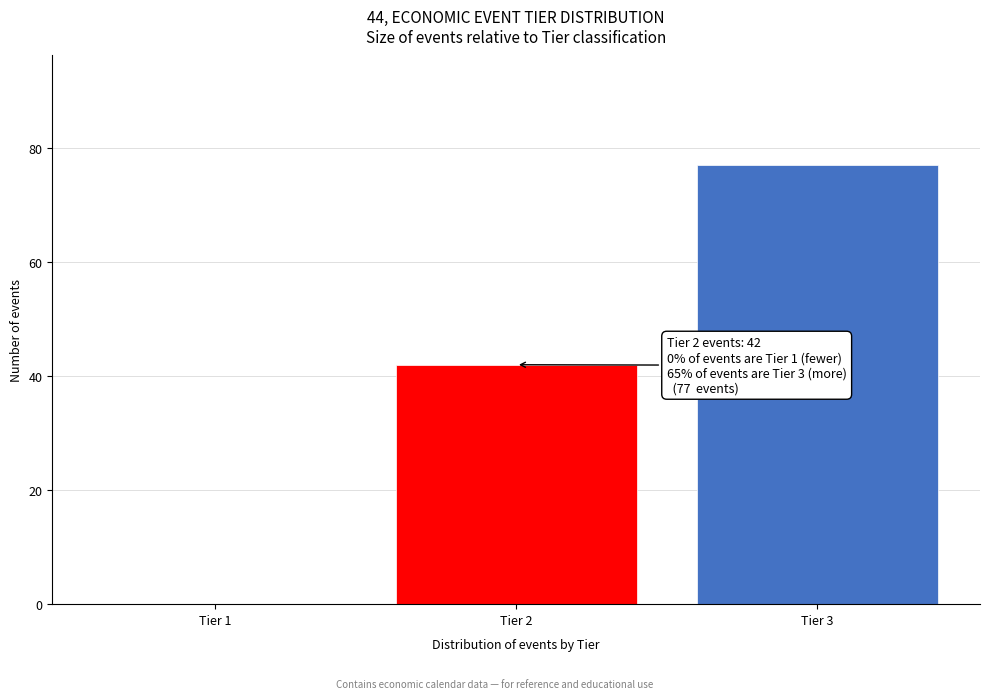

Reading left to right, transcribe all the data shown in this chart.

Tier 1=0	Tier 2=42	Tier 3=77